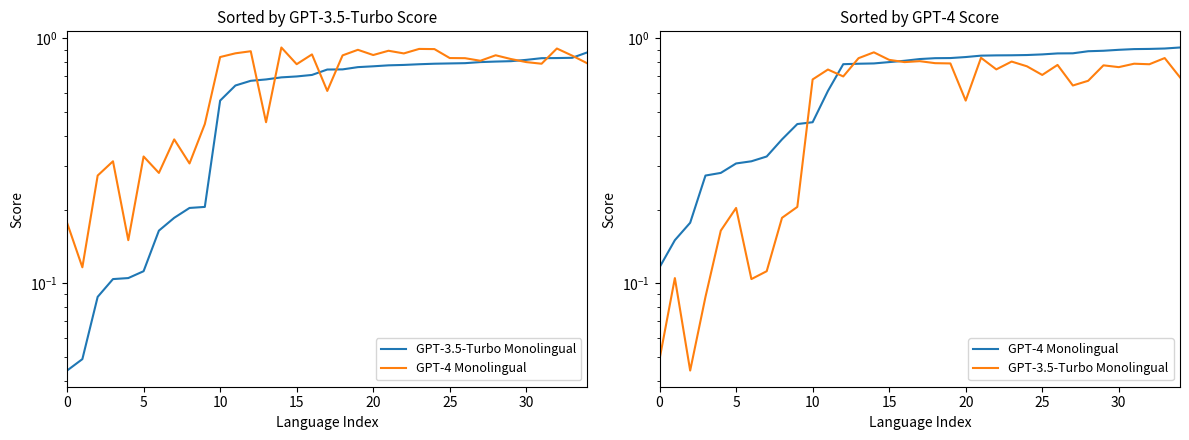

How many interior local peaks does the GPT-3.5-Turbo Monolingual series have?

11